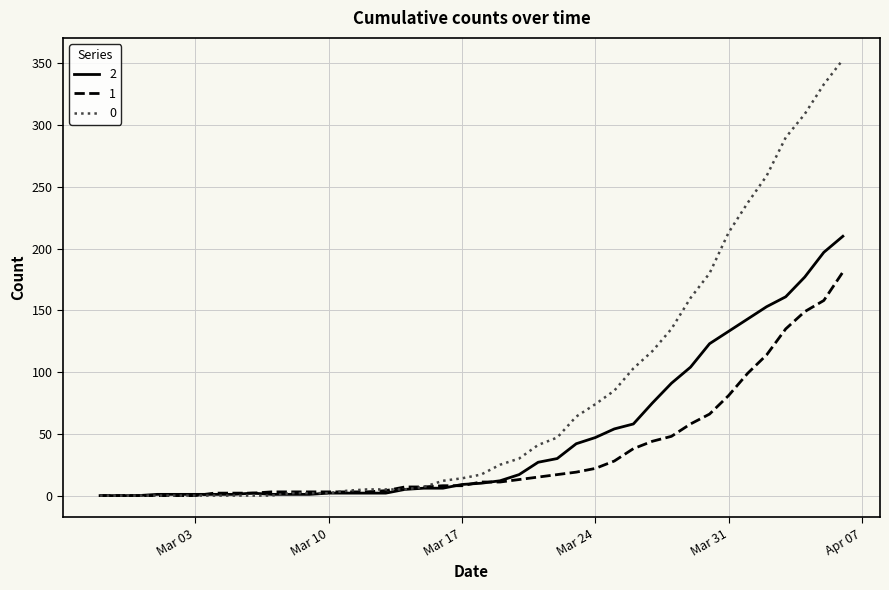

Rank the series by their average value, from highest to lowest.

0, 2, 1